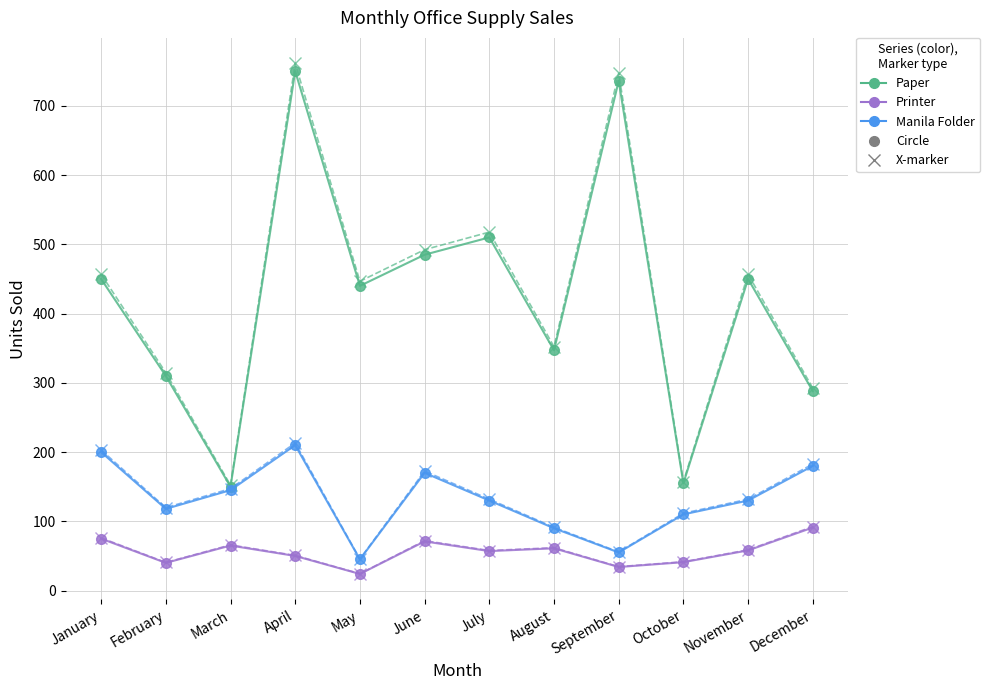

Is this an area chart (filled region under the line)?

No